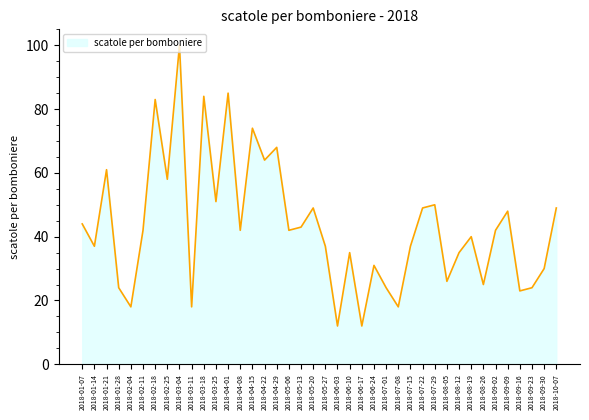

What is the average value?

43